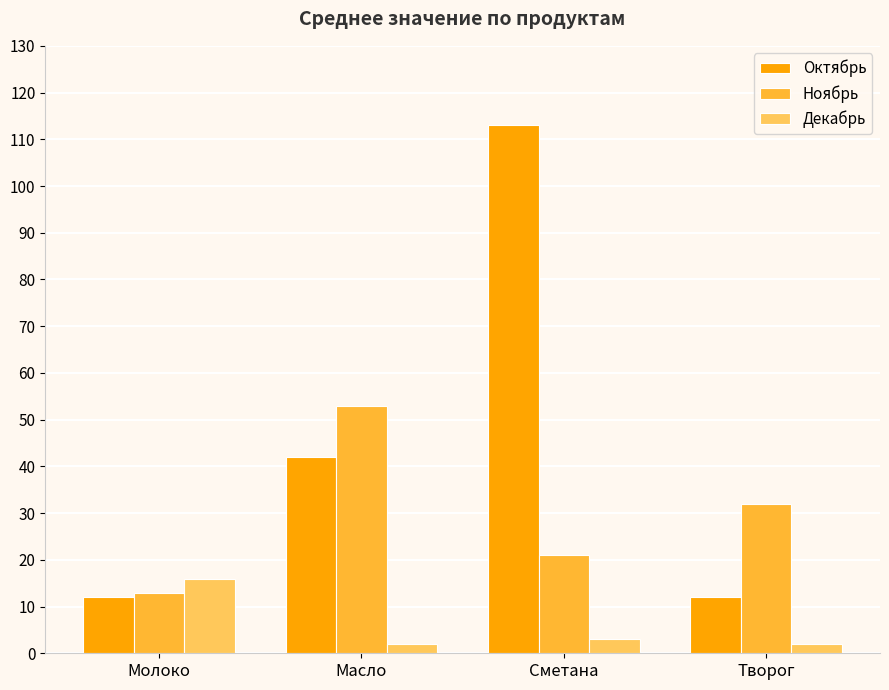

What is the spread (max minus min) of values at Сметана?

110